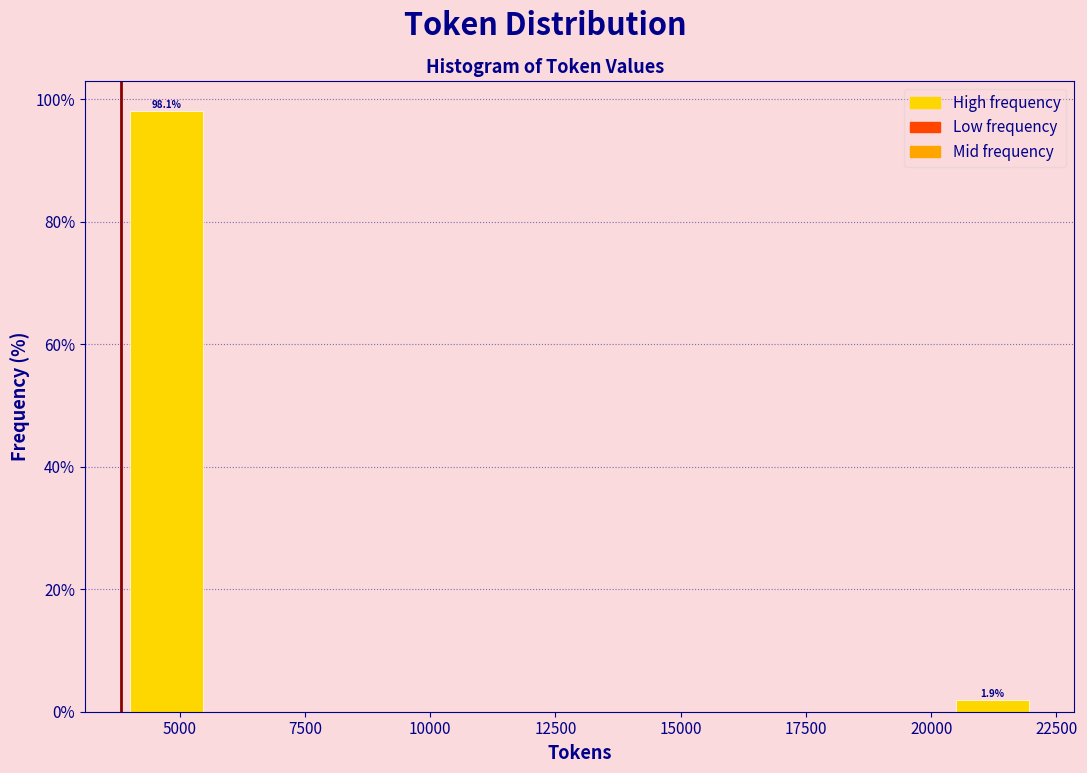

Around what value on the x-axis is the tallest bar? Give the approximate position of its centre, as read against the axis.

4500